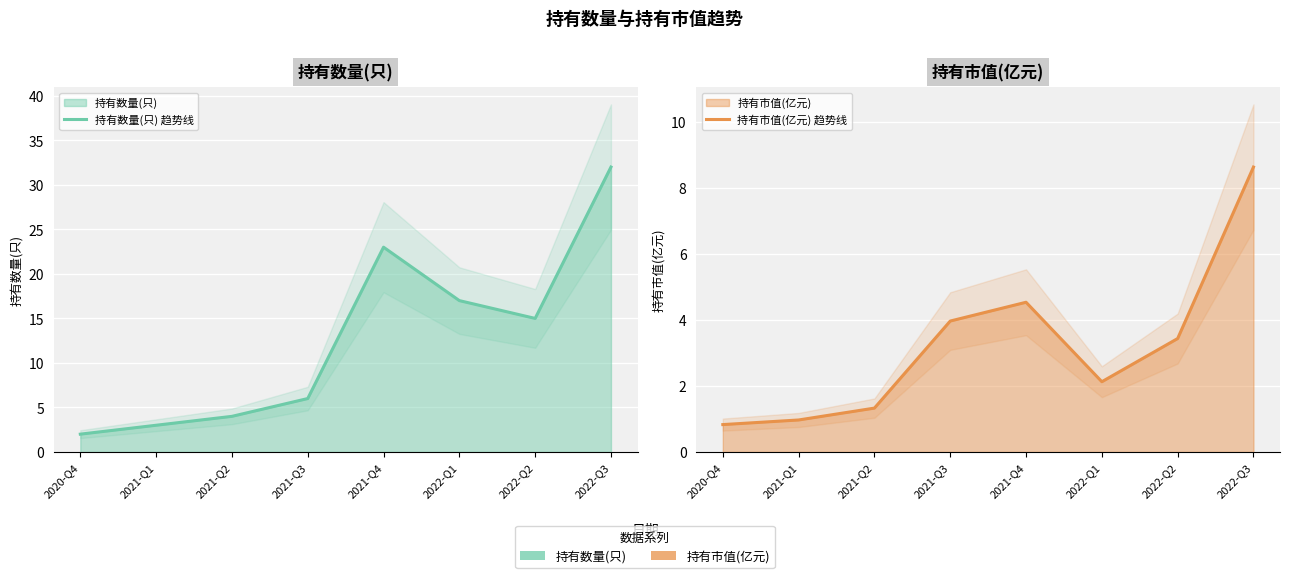

True or false: 持有市值(亿元) 趋势线 has a value of 1.0 at 2021-Q1.

True